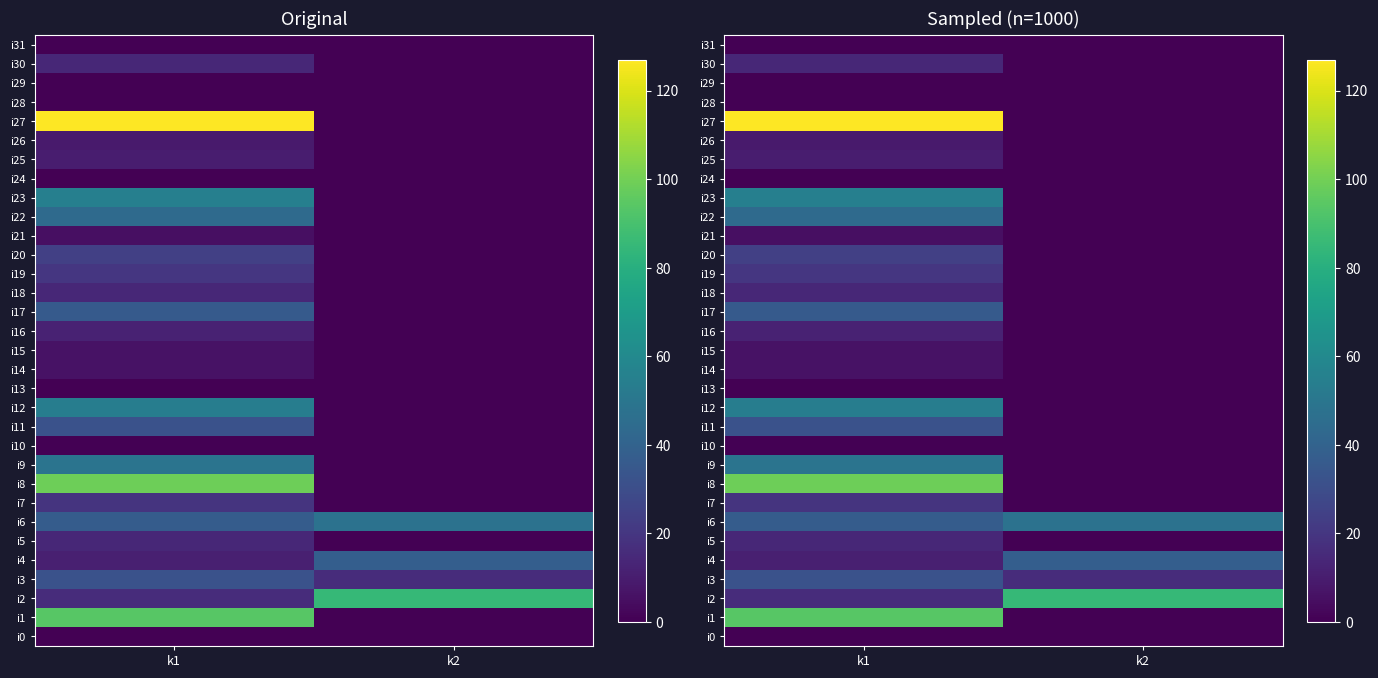

What is the difference between the maximum and minimum values in the i17 series?

36